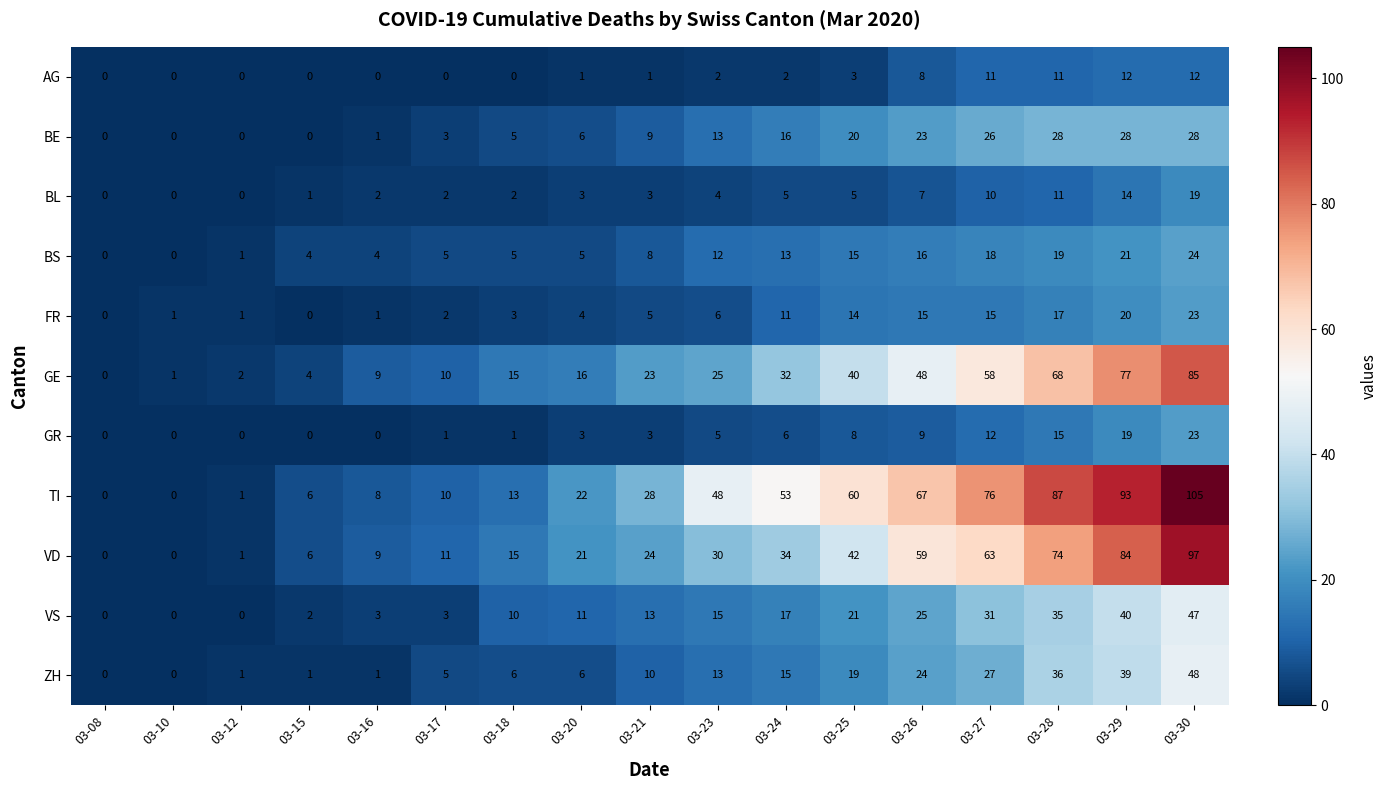

Read the VD value at 03-15.

6